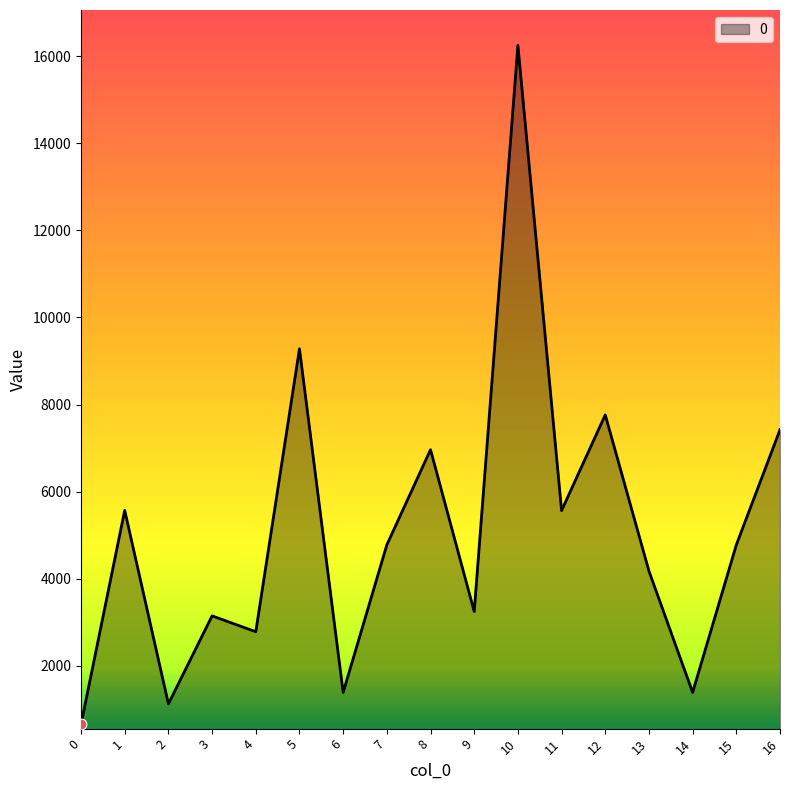

Approximately how many times larger is the value at 0 compared to 14?

0.5